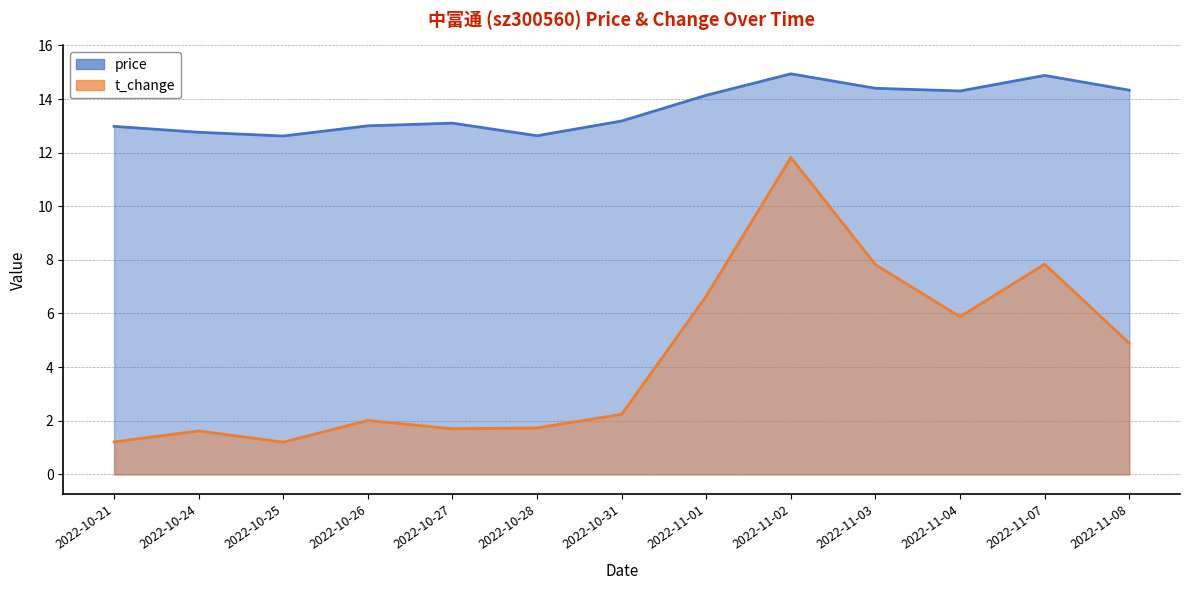

Between 2022-10-26 and 2022-11-02, which series saw the biggest shift?

t_change